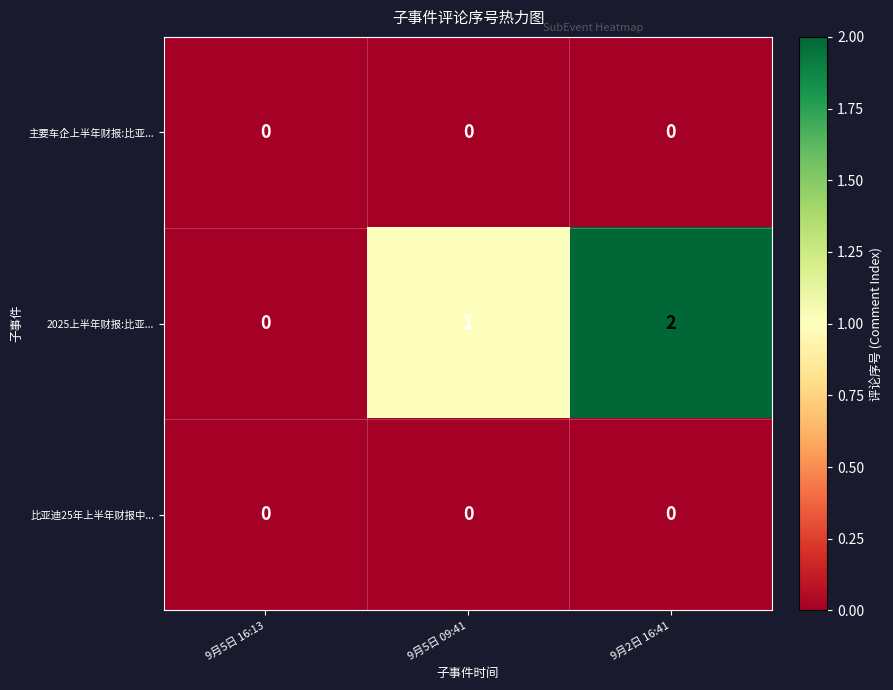

How many distinct data groups are displayed?

3